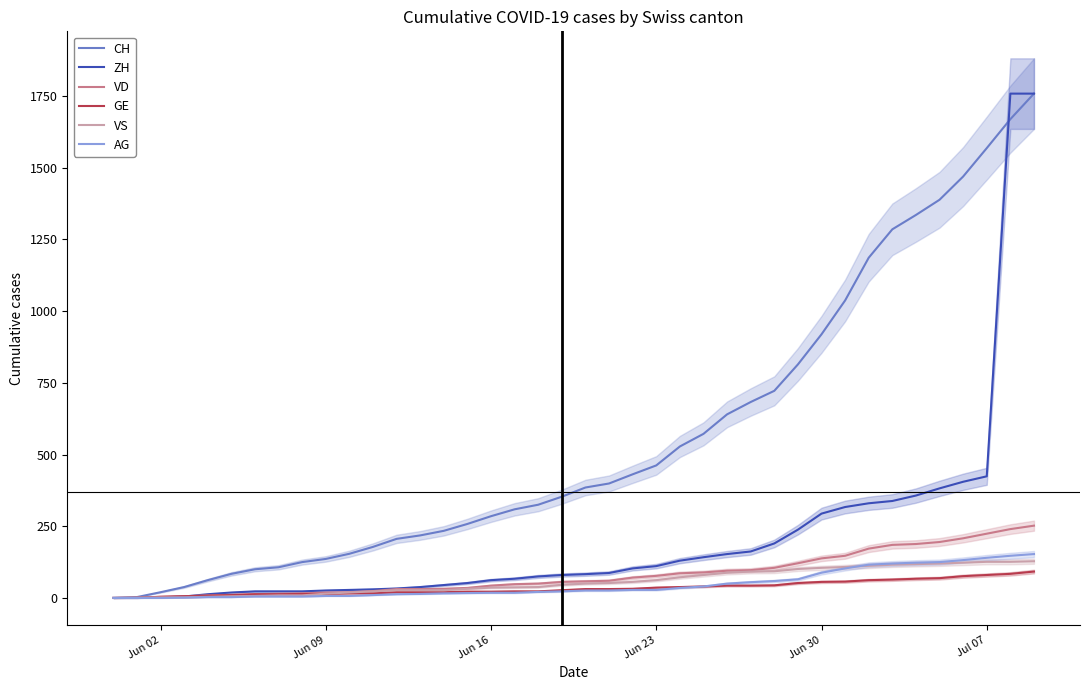

What is the highest value of the VD series?

252